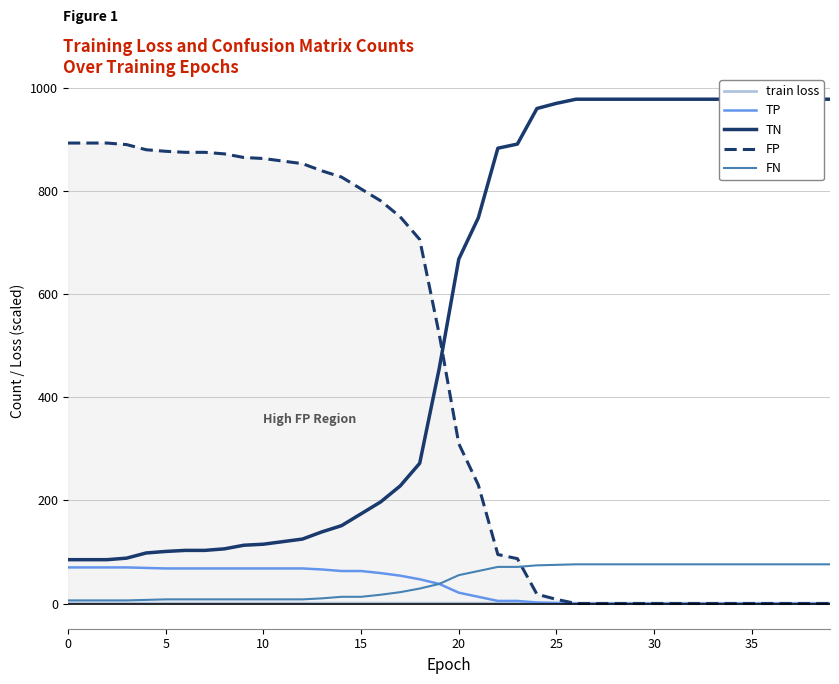

True or false: train loss has more than 1 interior local peaks.

False